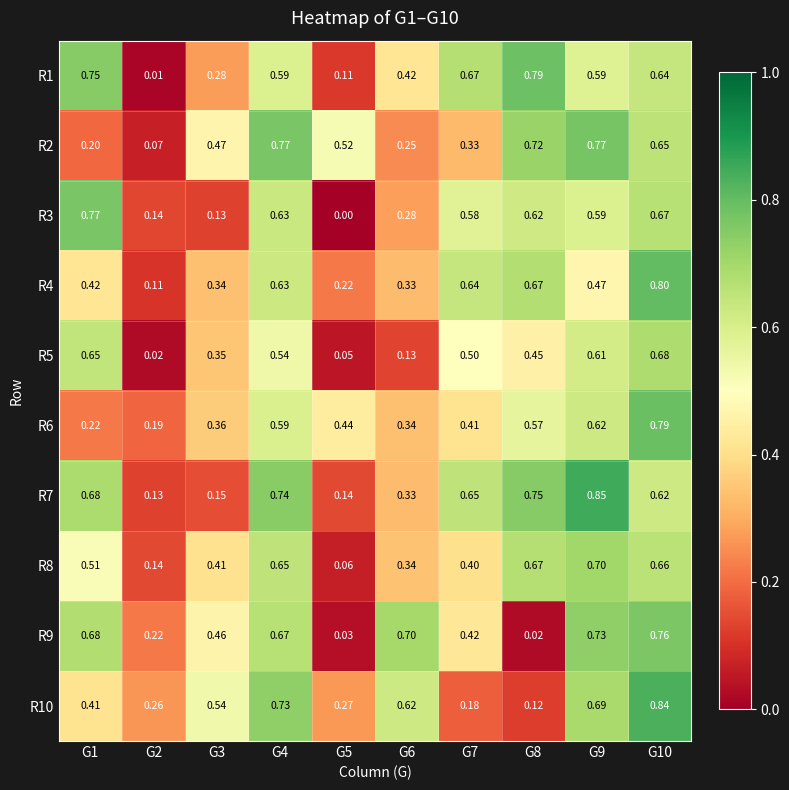

Is the value of R5 at G10 greater than the value of R8 at G8?

Yes